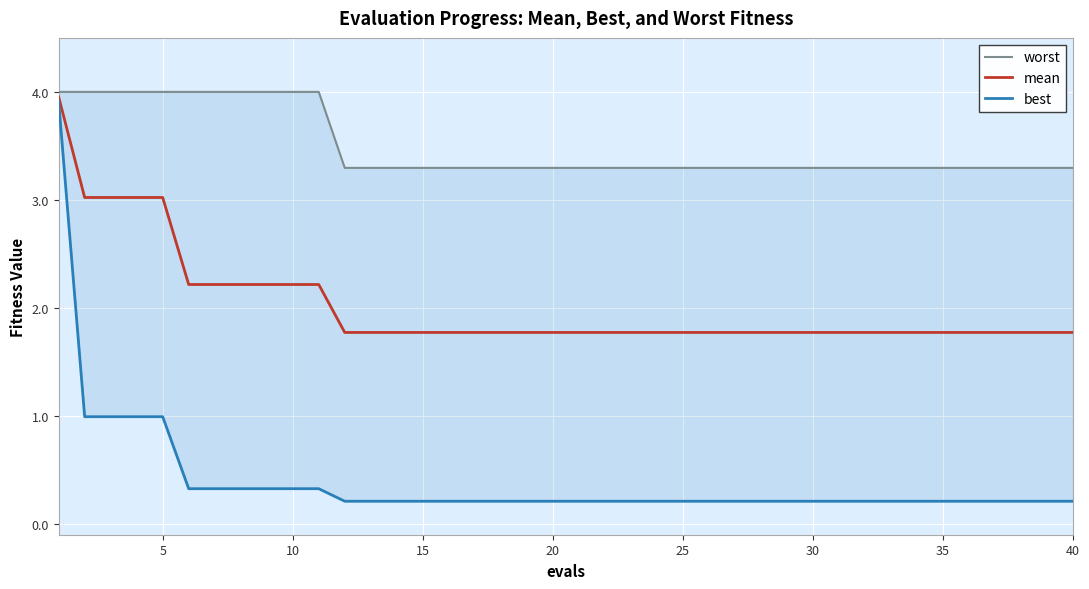

What is the minimum value for mean?

1.8